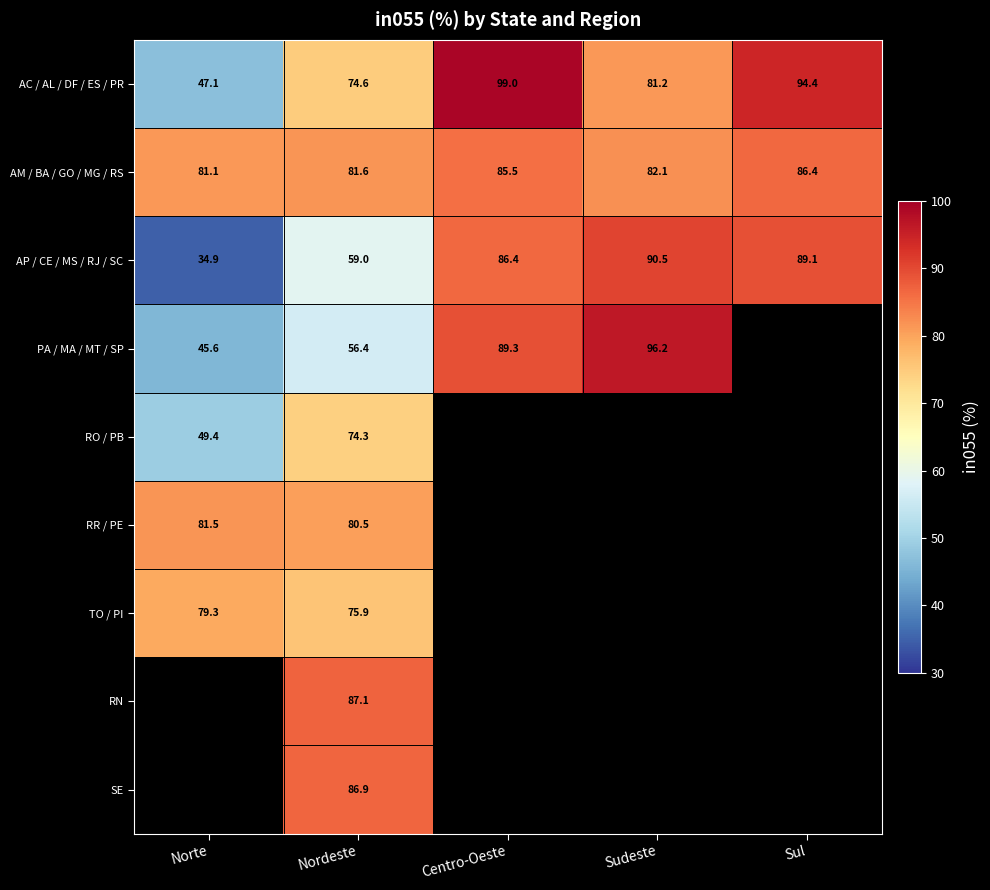

At which label does AP / CE / MS / RJ / SC first exceed 86?

Centro-Oeste